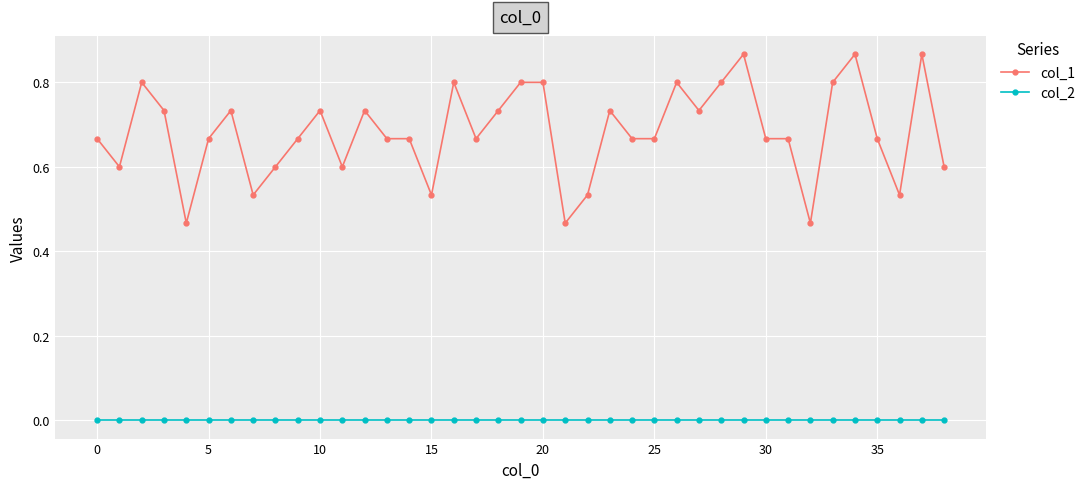

True or false: col_1 and col_2 cross at least once.

False